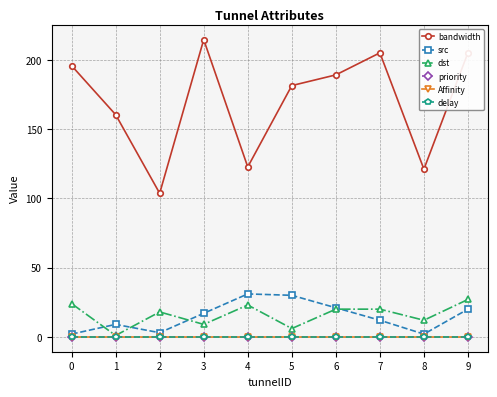

Which series has the widest spread of values?

bandwidth